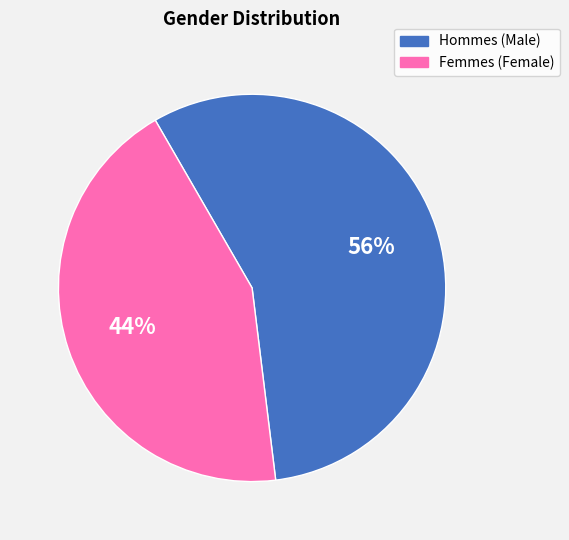

Is there any slice that represents more than half of the pie?

Yes